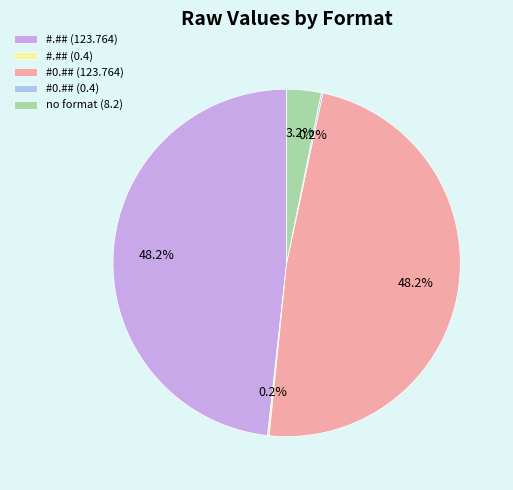

To the nearest percent, what is the difference between the largest and smallest slice percentages?

48%